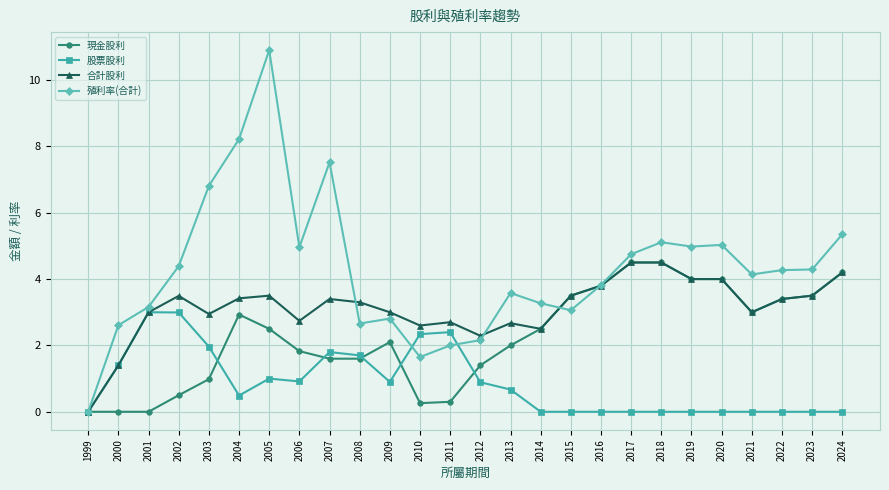

At which label does 殖利率(合計) reach its minimum?

1999